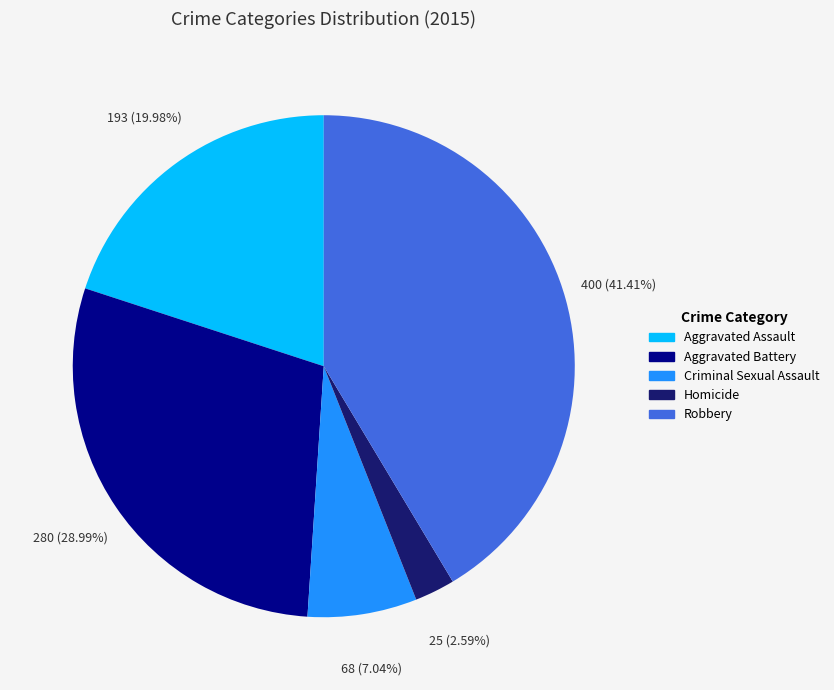

Approximately how many times larger is the value at Aggravated Battery compared to Homicide?

11.2